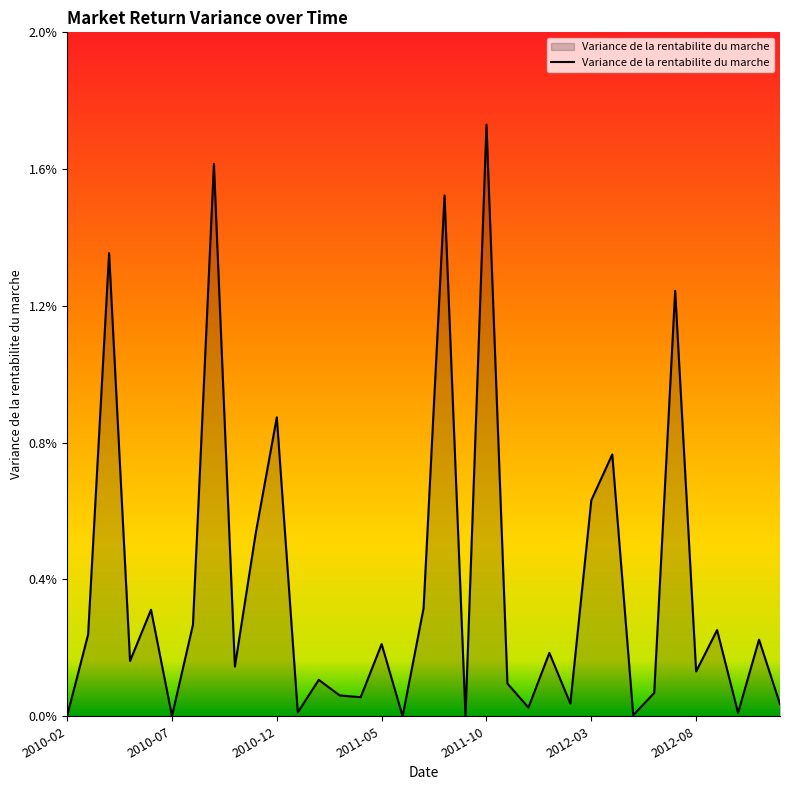

Which label corresponds to the largest value in the chart?

2011-10